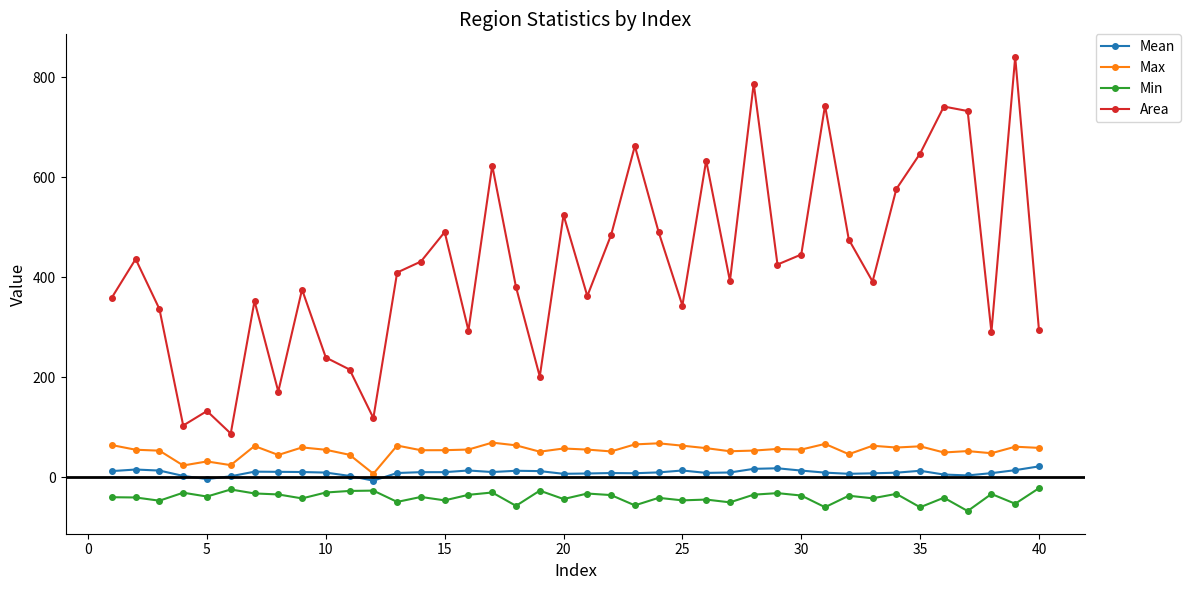

What is the difference between the maximum and minimum values in the Mean series?

28.5